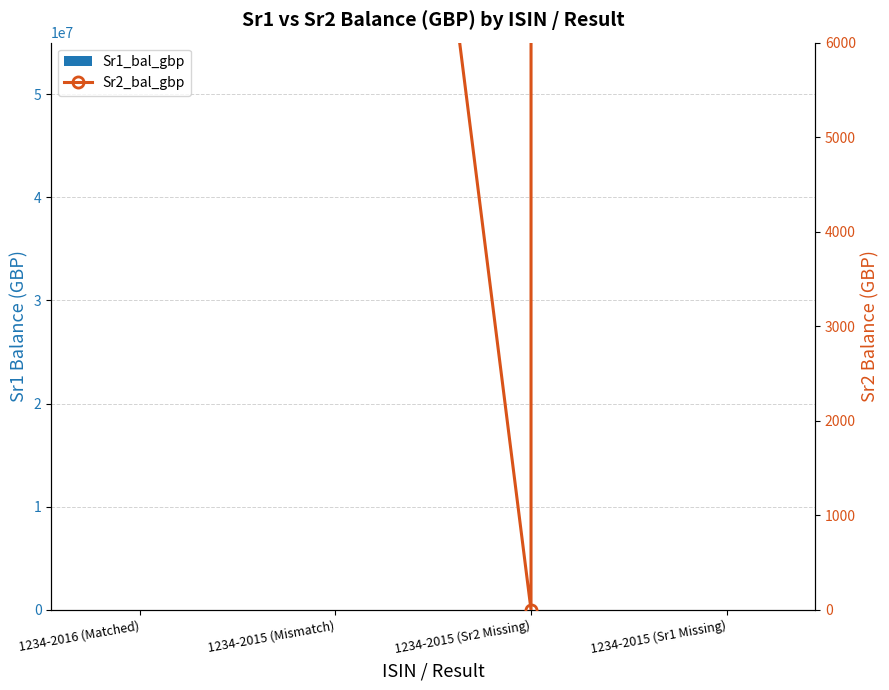

Between 1234-2015 (Mismatch) and 1234-2015 (Sr2 Missing), which series saw the biggest shift?

Sr2_bal_gbp